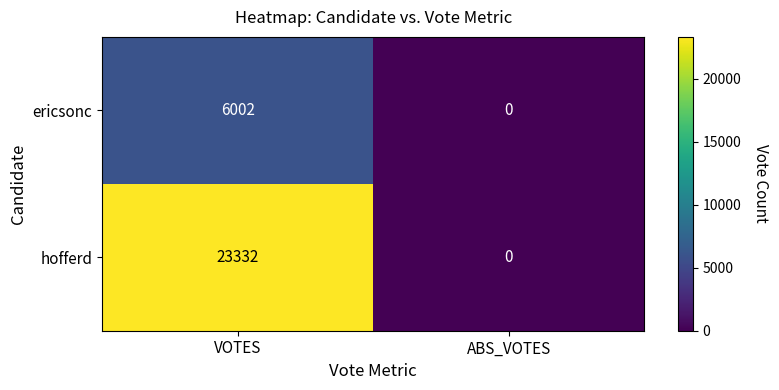

What is the approximate value of hofferd at VOTES?

23332